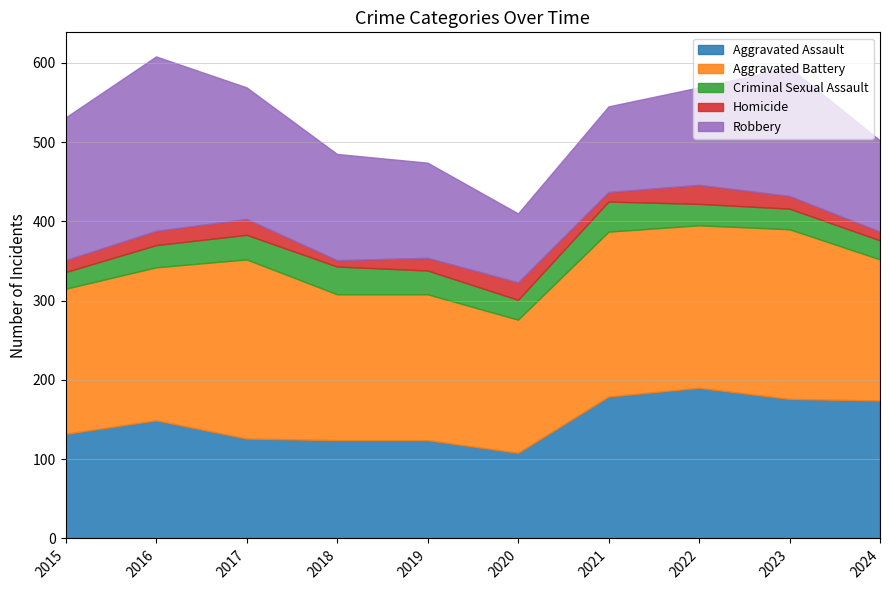

Is the value of Homicide at 2017 greater than the value of Aggravated Battery at 2018?

No